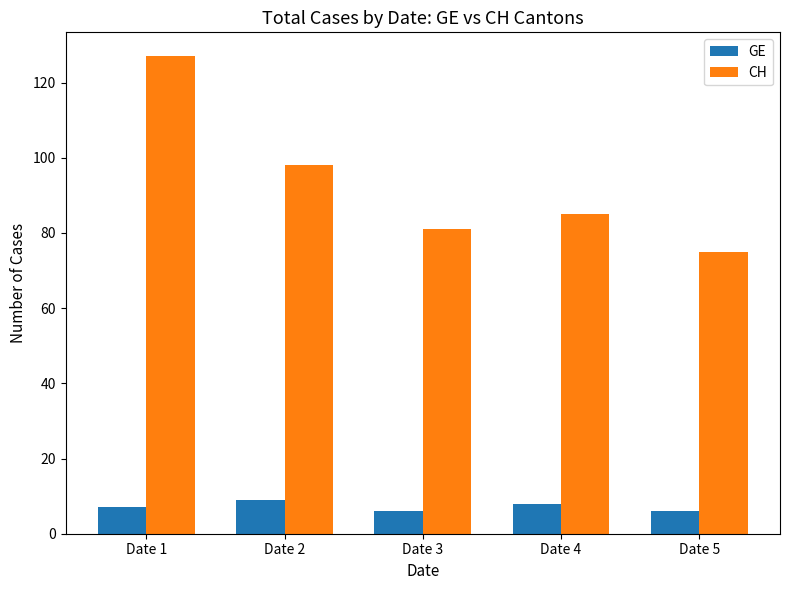

The CH series shows 168 at Date 2. True or false?

False